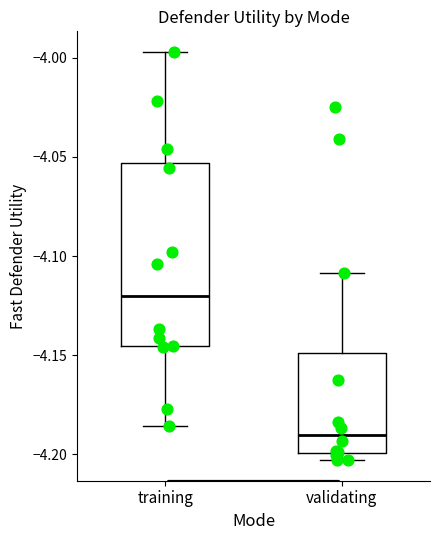

Where does the upper whisker of the box for validating end on the y-axis? The values are not printed on the chart, so give them approximately, as read against the axis.

-4.110